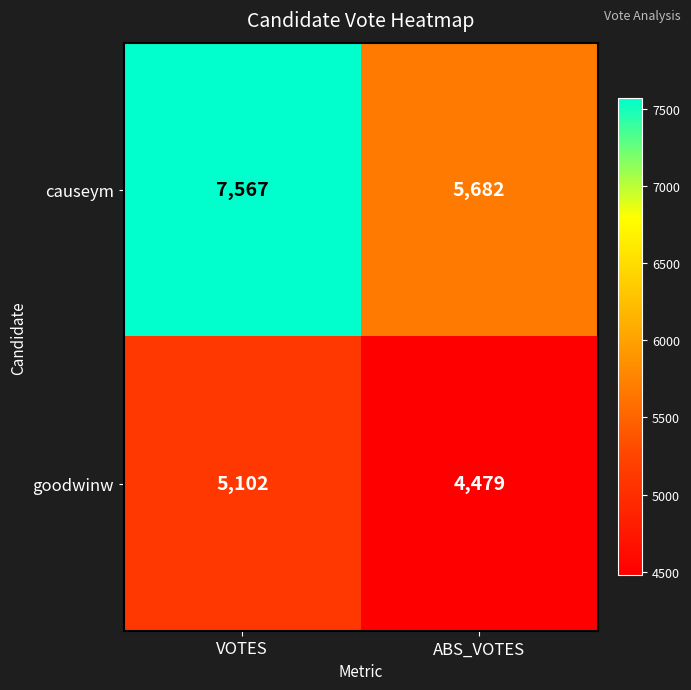

At which label does goodwinw reach its peak?

VOTES